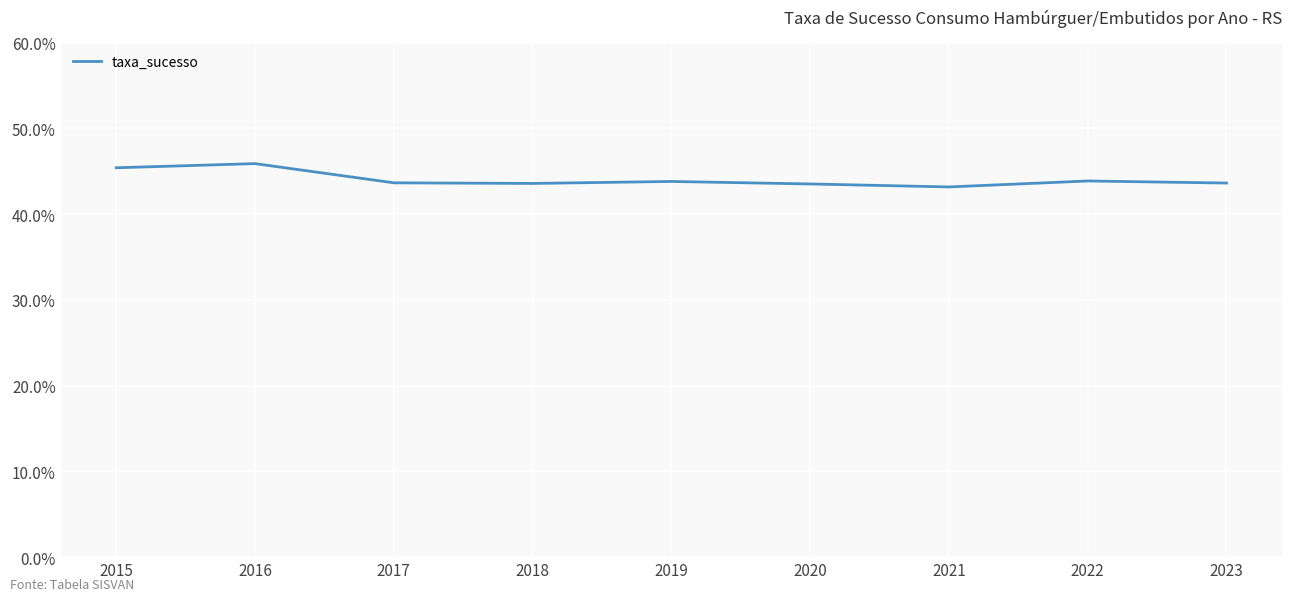

Is it true that the value at 2019 is 43.8?

True